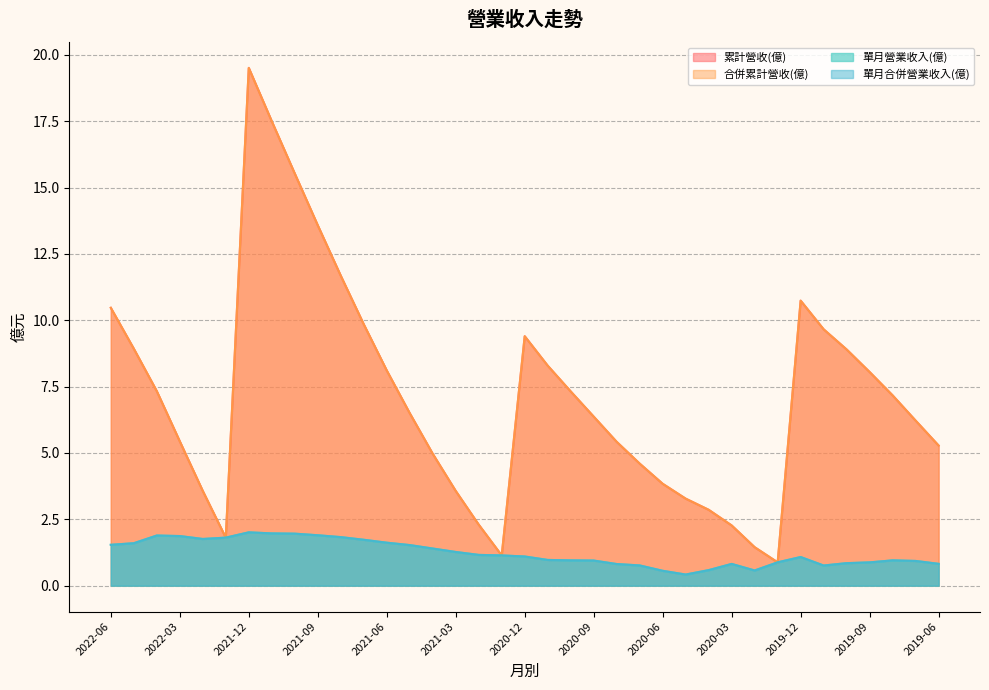

What position from the right is 2020-07?

14